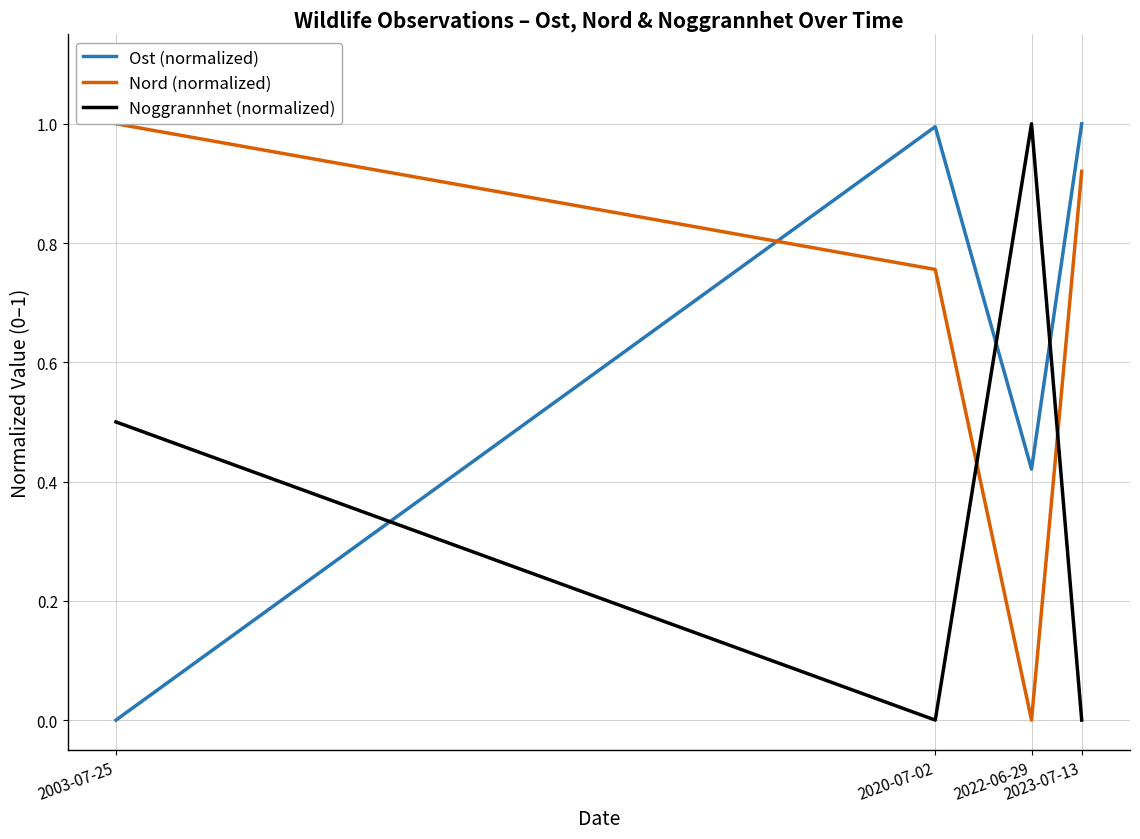

At how many categories does at least one series exceed 0?

4